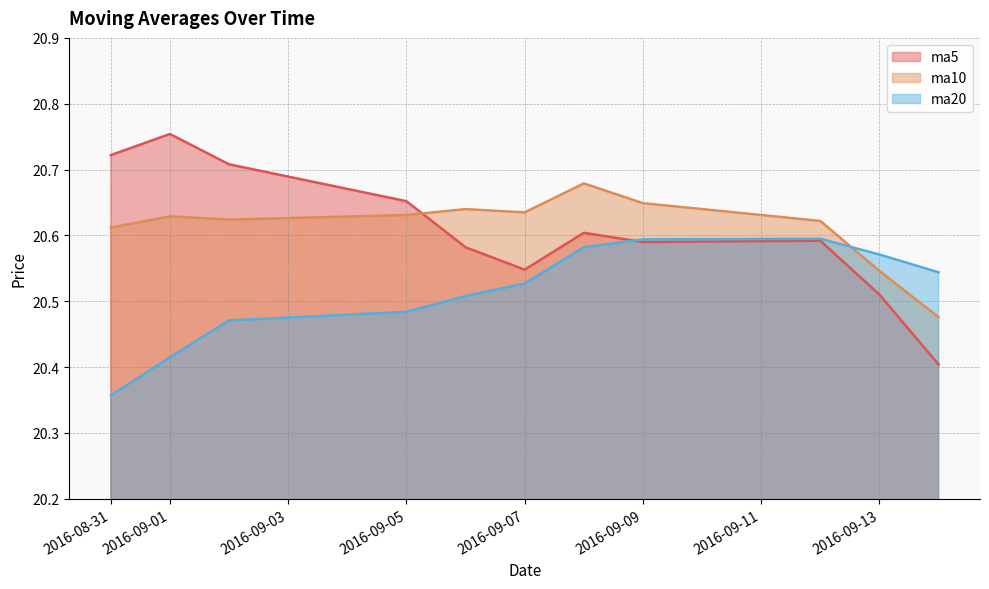

Rank the categories by ma20 value from lowest to highest.

2016-08-31, 2016-09-01, 2016-09-02, 2016-09-05, 2016-09-06, 2016-09-07, 2016-09-14, 2016-09-13, 2016-09-08, 2016-09-09, 2016-09-12